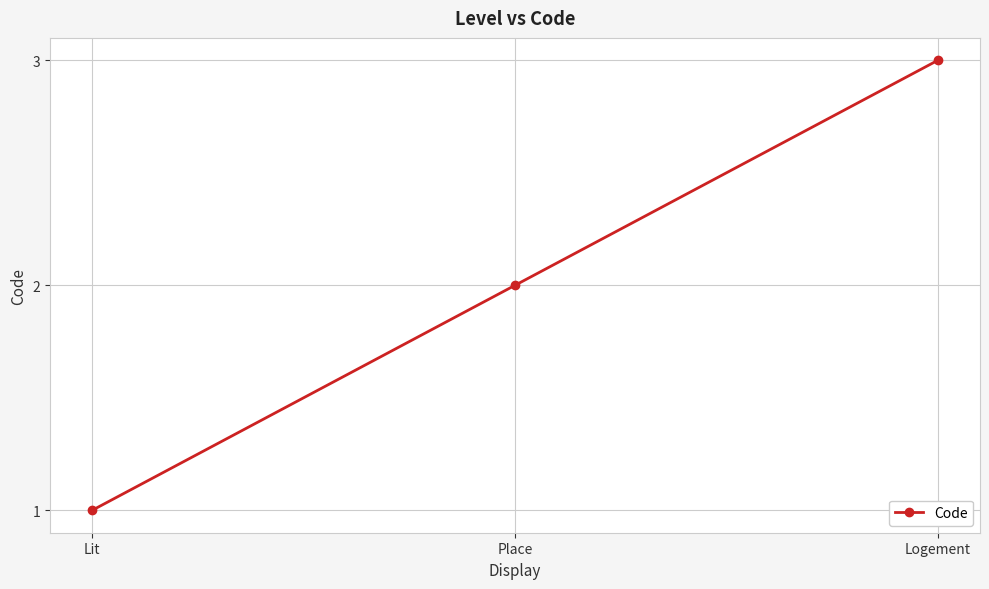

What is the label of the 1st point from the right?

Logement